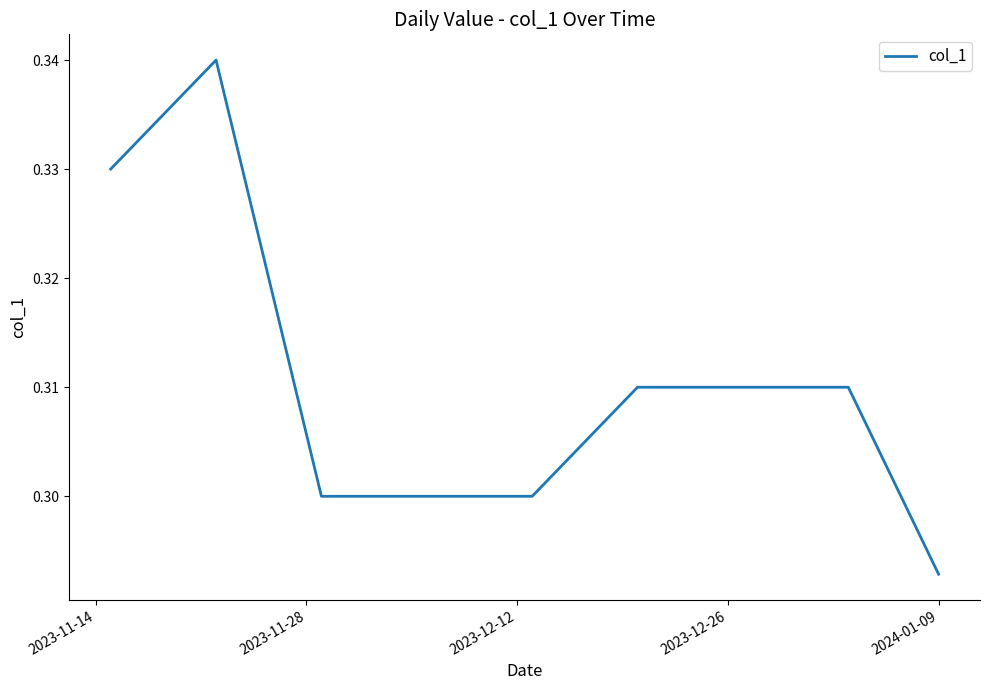

Where is the data nearest to the value 0?

2024-01-09